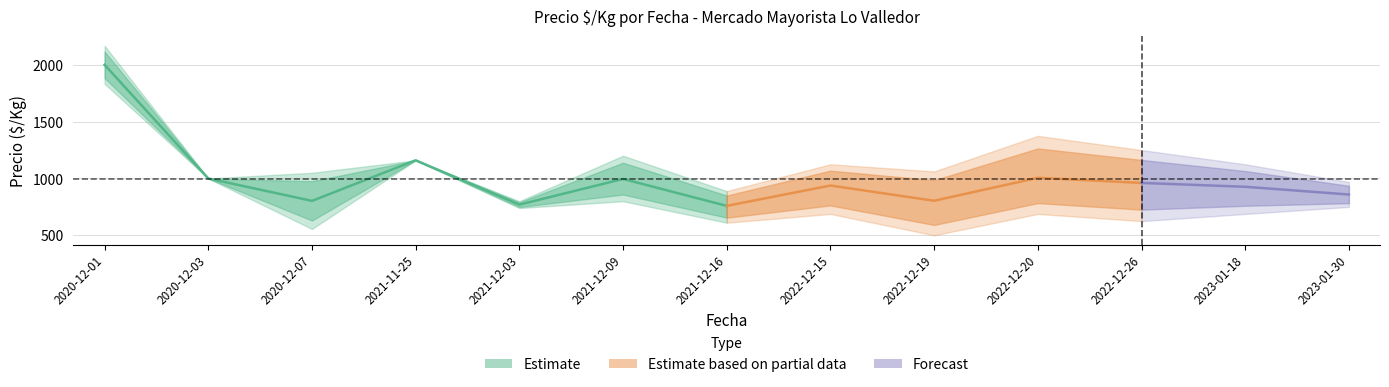

At which category does Precio promedio ponderado reach its first local valley?

2020-12-07